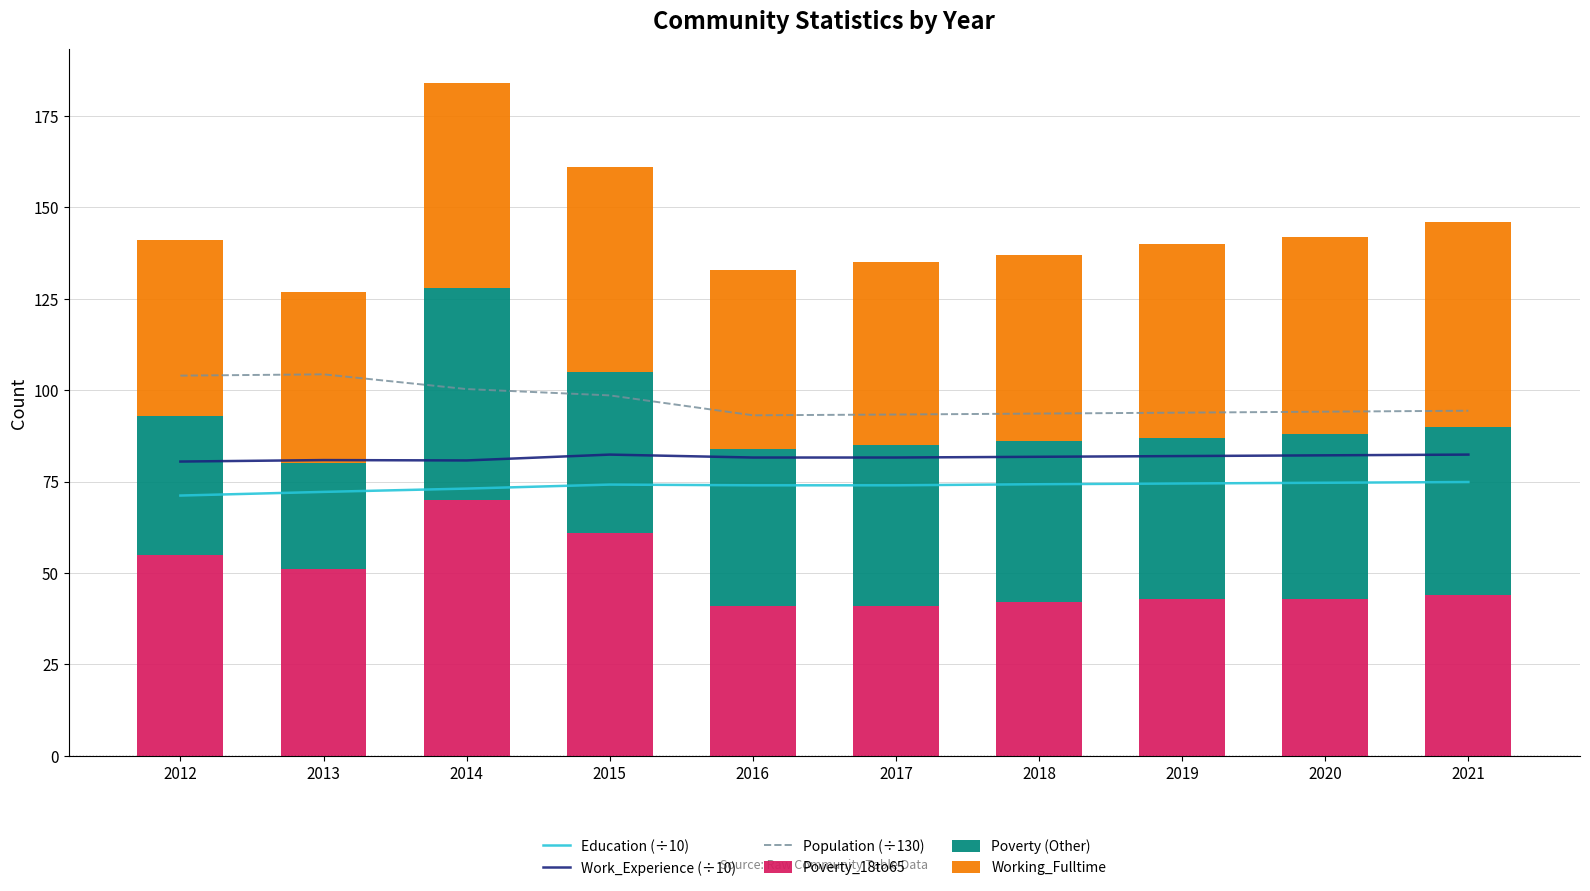

At which label does Poverty (Other) reach its minimum?

2013